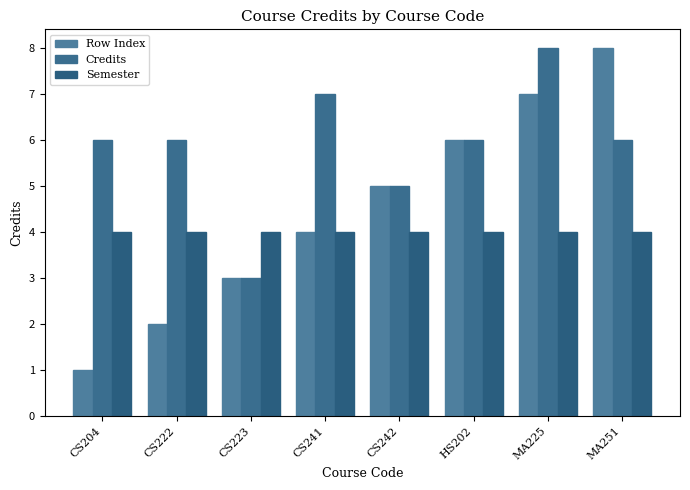

What is the sum of the Credits values at MA251 and CS222?

12